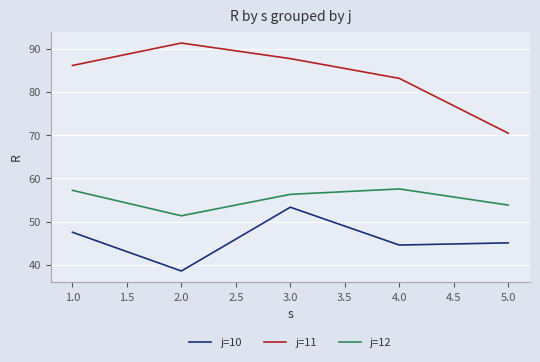

Where does the j=11 series first go above 86?

1.0